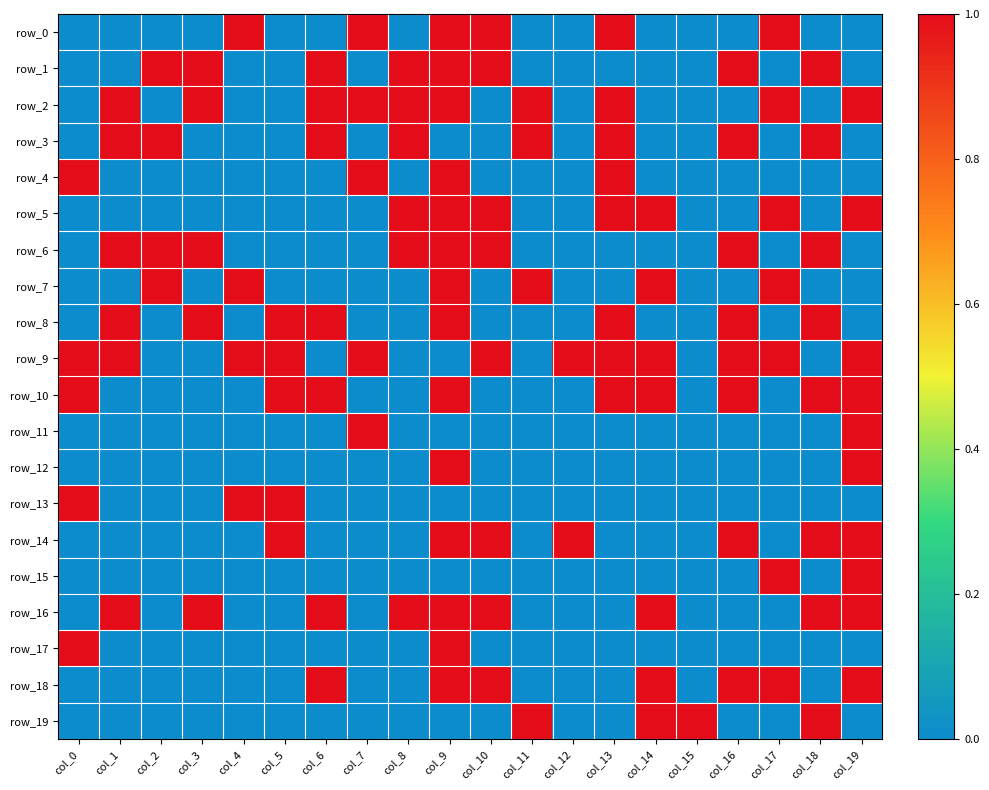

Which series has the widest spread of values?

row_0